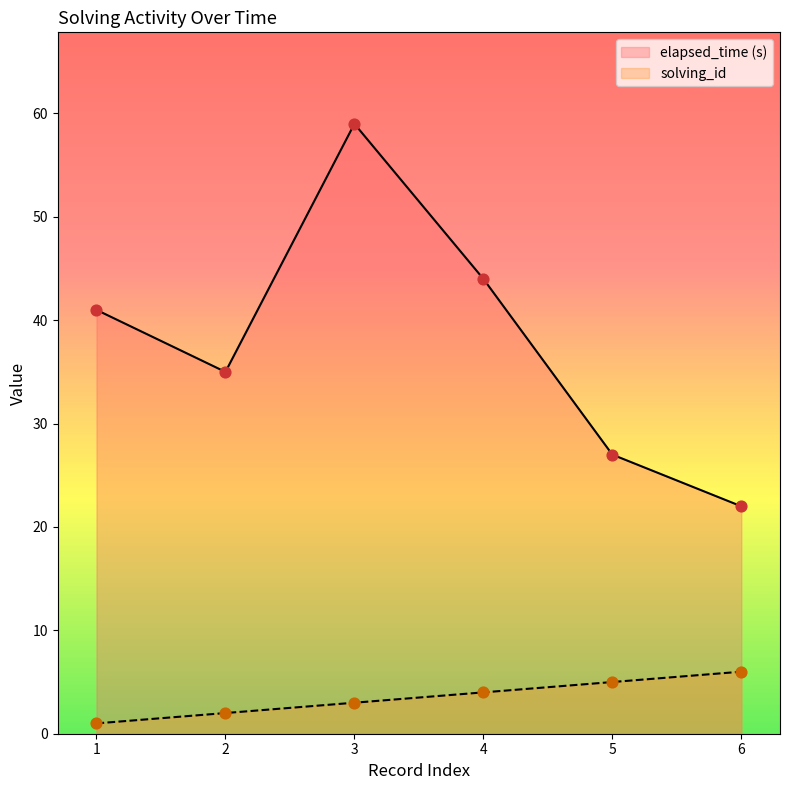

Which series has the widest spread of Y values?

elapsed_time